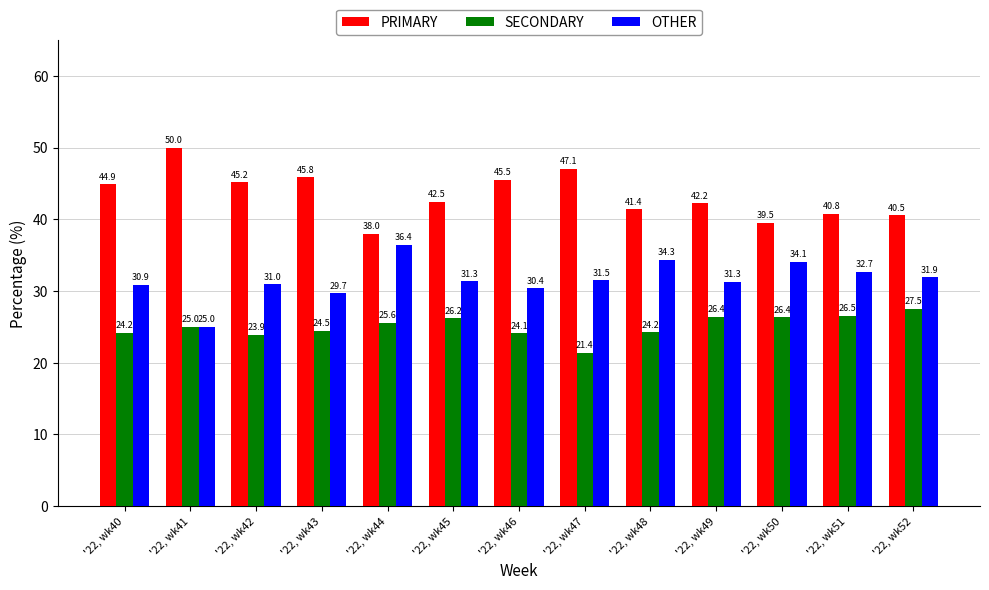

The value of OTHER at '22, wk51 is 32.7. True or false?

True